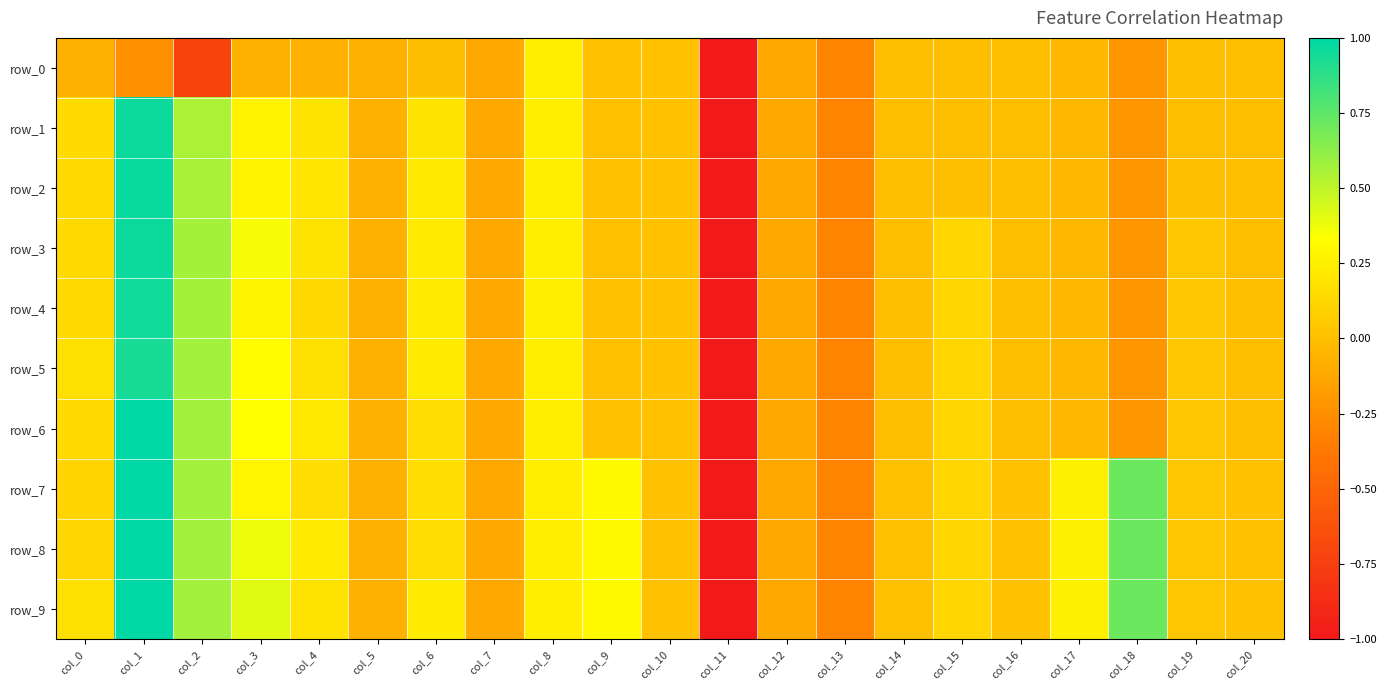

Reading right to left, list all the values displayed in this chart.

row_0: col_20=-0.0	col_19=-0.0	col_18=-0.2	col_17=-0.0	col_16=-0.0	col_15=-0.0	col_14=-0.0	col_13=-0.3	col_12=-0.1	col_11=-1.0	col_10=0.0	col_9=0.0	col_8=0.2	col_7=-0.1	col_6=-0.0	col_5=-0.1	col_4=-0.1	col_3=-0.1	col_2=-0.7	col_1=-0.2	col_0=-0.1
row_1: col_20=-0.0	col_19=-0.0	col_18=-0.2	col_17=-0.0	col_16=-0.0	col_15=-0.0	col_14=-0.0	col_13=-0.3	col_12=-0.1	col_11=-1.0	col_10=0.0	col_9=0.0	col_8=0.2	col_7=-0.1	col_6=0.2	col_5=-0.1	col_4=0.2	col_3=0.3	col_2=0.6	col_1=1.0	col_0=0.1
row_2: col_20=-0.0	col_19=-0.0	col_18=-0.2	col_17=-0.0	col_16=-0.0	col_15=-0.0	col_14=-0.0	col_13=-0.3	col_12=-0.1	col_11=-1.0	col_10=0.0	col_9=0.0	col_8=0.2	col_7=-0.1	col_6=0.2	col_5=-0.1	col_4=0.2	col_3=0.3	col_2=0.6	col_1=1.0	col_0=0.1
row_3: col_20=-0.0	col_19=0.0	col_18=-0.2	col_17=-0.0	col_16=-0.0	col_15=0.1	col_14=-0.0	col_13=-0.3	col_12=-0.1	col_11=-1.0	col_10=0.0	col_9=0.0	col_8=0.2	col_7=-0.1	col_6=0.2	col_5=-0.1	col_4=0.2	col_3=0.4	col_2=0.6	col_1=1.0	col_0=0.1
row_4: col_20=-0.0	col_19=0.0	col_18=-0.2	col_17=-0.0	col_16=-0.0	col_15=0.1	col_14=-0.0	col_13=-0.3	col_12=-0.1	col_11=-1.0	col_10=0.0	col_9=0.0	col_8=0.2	col_7=-0.1	col_6=0.2	col_5=-0.1	col_4=0.1	col_3=0.3	col_2=0.6	col_1=1.0	col_0=0.1
row_5: col_20=-0.0	col_19=0.0	col_18=-0.2	col_17=-0.0	col_16=-0.0	col_15=0.1	col_14=-0.0	col_13=-0.3	col_12=-0.1	col_11=-1.0	col_10=0.0	col_9=0.0	col_8=0.2	col_7=-0.1	col_6=0.2	col_5=-0.1	col_4=0.2	col_3=0.3	col_2=0.6	col_1=0.9	col_0=0.2
row_6: col_20=-0.0	col_19=0.0	col_18=-0.2	col_17=-0.0	col_16=-0.0	col_15=0.1	col_14=-0.0	col_13=-0.3	col_12=-0.1	col_11=-1.0	col_10=0.0	col_9=0.0	col_8=0.2	col_7=-0.1	col_6=0.2	col_5=-0.1	col_4=0.2	col_3=0.3	col_2=0.6	col_1=1.0	col_0=0.1
row_7: col_20=0.0	col_19=0.0	col_18=0.7	col_17=0.3	col_16=0.0	col_15=0.1	col_14=0.0	col_13=-0.3	col_12=-0.1	col_11=-1.0	col_10=0.0	col_9=0.3	col_8=0.2	col_7=-0.1	col_6=0.2	col_5=-0.1	col_4=0.2	col_3=0.3	col_2=0.6	col_1=1.0	col_0=0.1
row_8: col_20=0.0	col_19=0.0	col_18=0.7	col_17=0.3	col_16=0.0	col_15=0.1	col_14=0.0	col_13=-0.3	col_12=-0.1	col_11=-1.0	col_10=0.0	col_9=0.3	col_8=0.2	col_7=-0.1	col_6=0.2	col_5=-0.1	col_4=0.2	col_3=0.4	col_2=0.6	col_1=1.0	col_0=0.1
row_9: col_20=0.0	col_19=0.0	col_18=0.7	col_17=0.3	col_16=0.0	col_15=0.1	col_14=0.0	col_13=-0.3	col_12=-0.1	col_11=-1.0	col_10=0.0	col_9=0.3	col_8=0.2	col_7=-0.1	col_6=0.2	col_5=-0.1	col_4=0.2	col_3=0.4	col_2=0.6	col_1=1.0	col_0=0.2